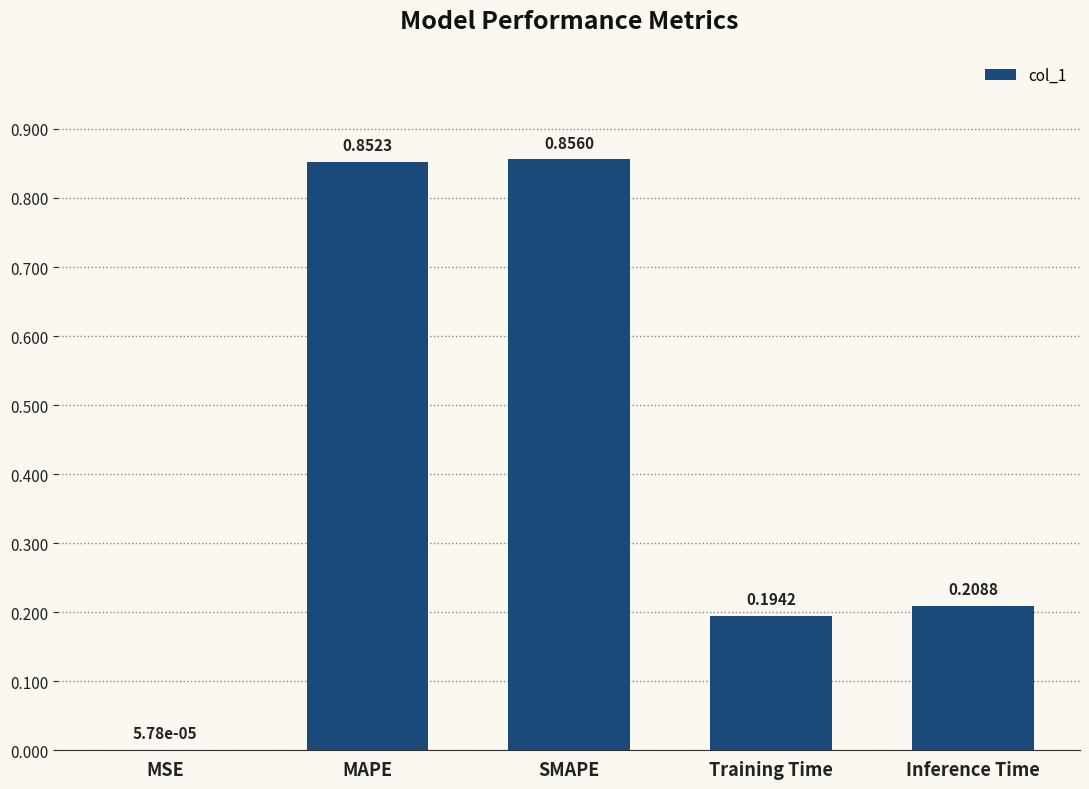

What is the sum of the values at MAPE and Training Time?

1.0